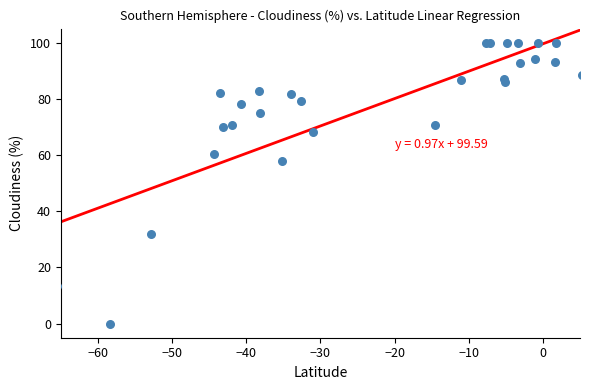

What Y value in the scatter plot is closest to 50?

57.9